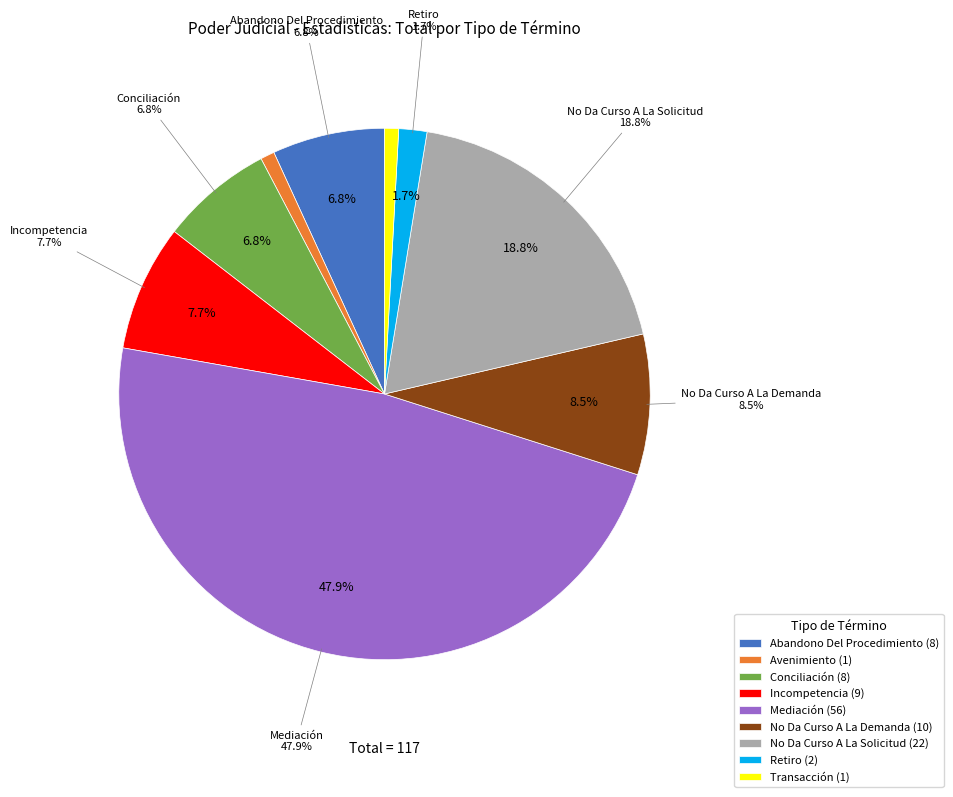

True or false: Transacción accounts for 11% of the total.

False